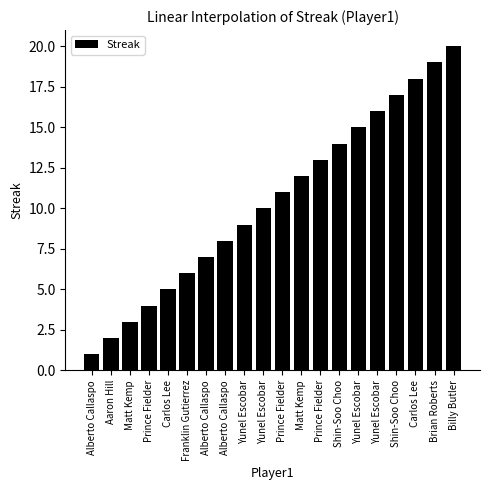

How many distinct data groups are displayed?

1